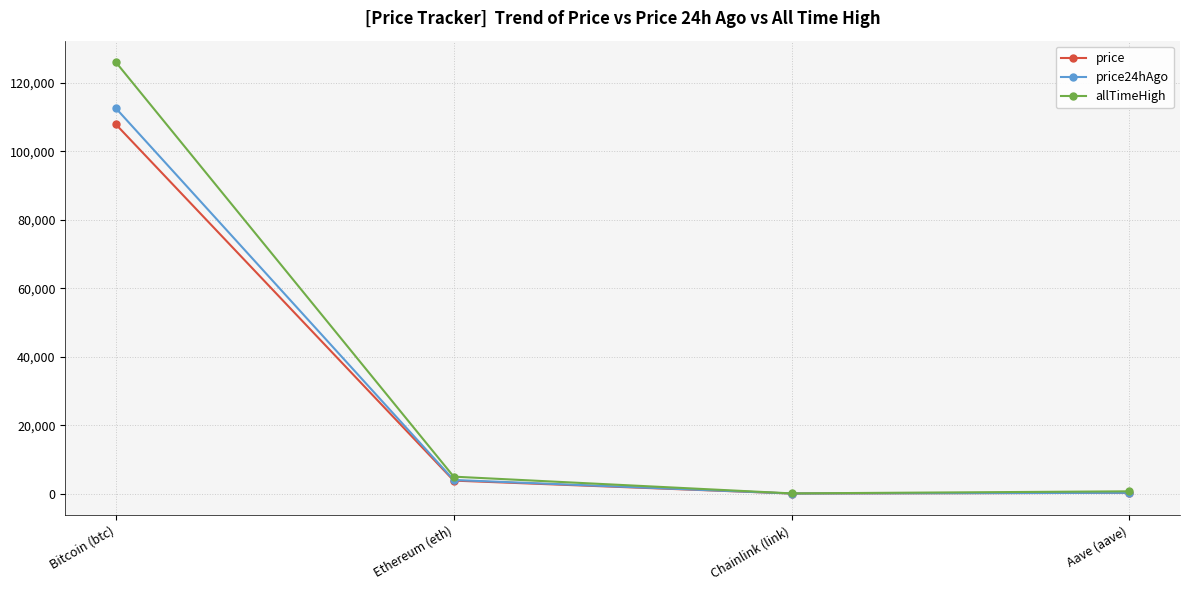

Rank the series by their maximum value, from lowest to highest.

price, price24hAgo, allTimeHigh